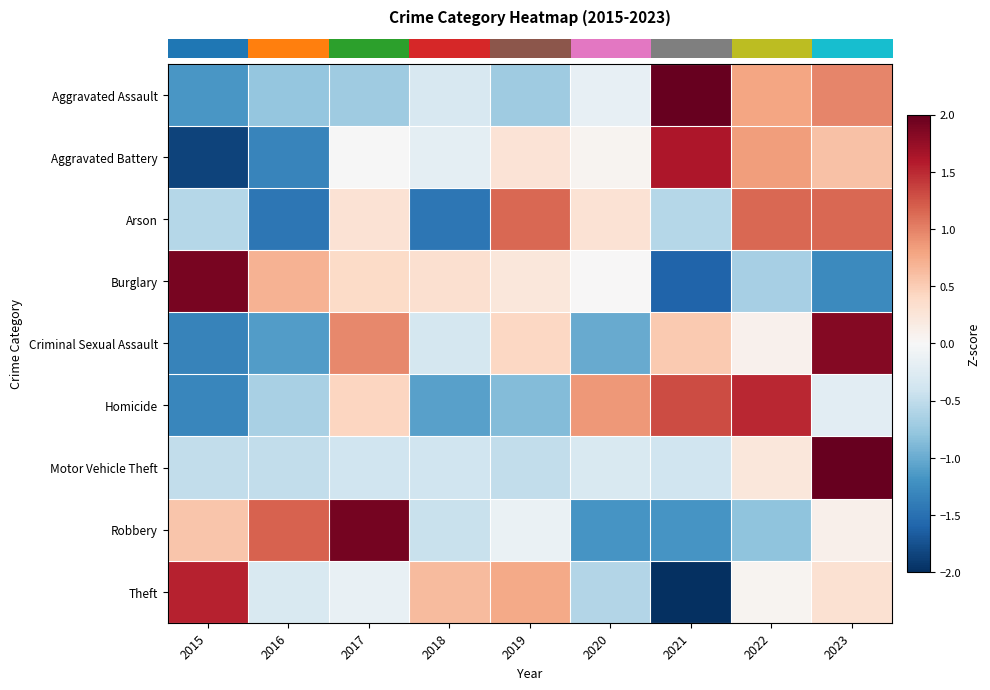

At how many categories does at least one series exceed -1?

9